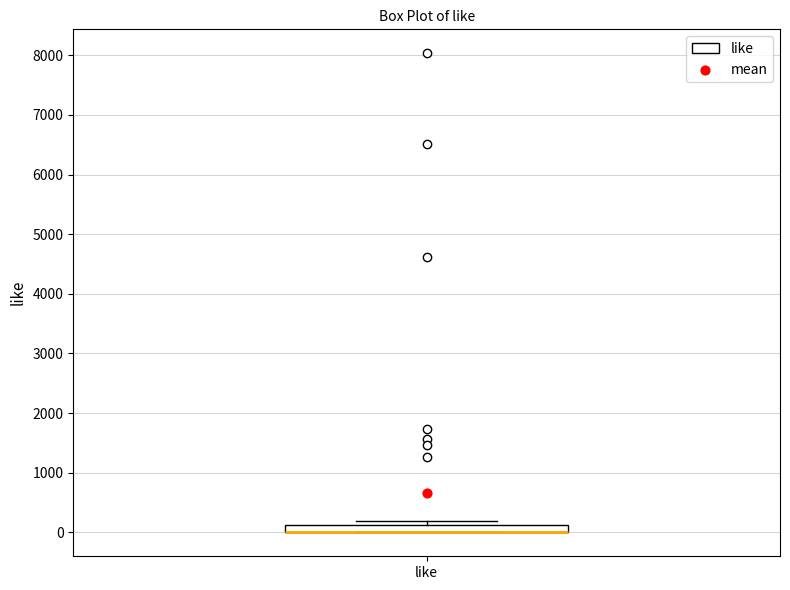

Where is the lower edge of the box for like on the y-axis? The values are not printed on the chart, so give them approximately, as read against the axis.

0